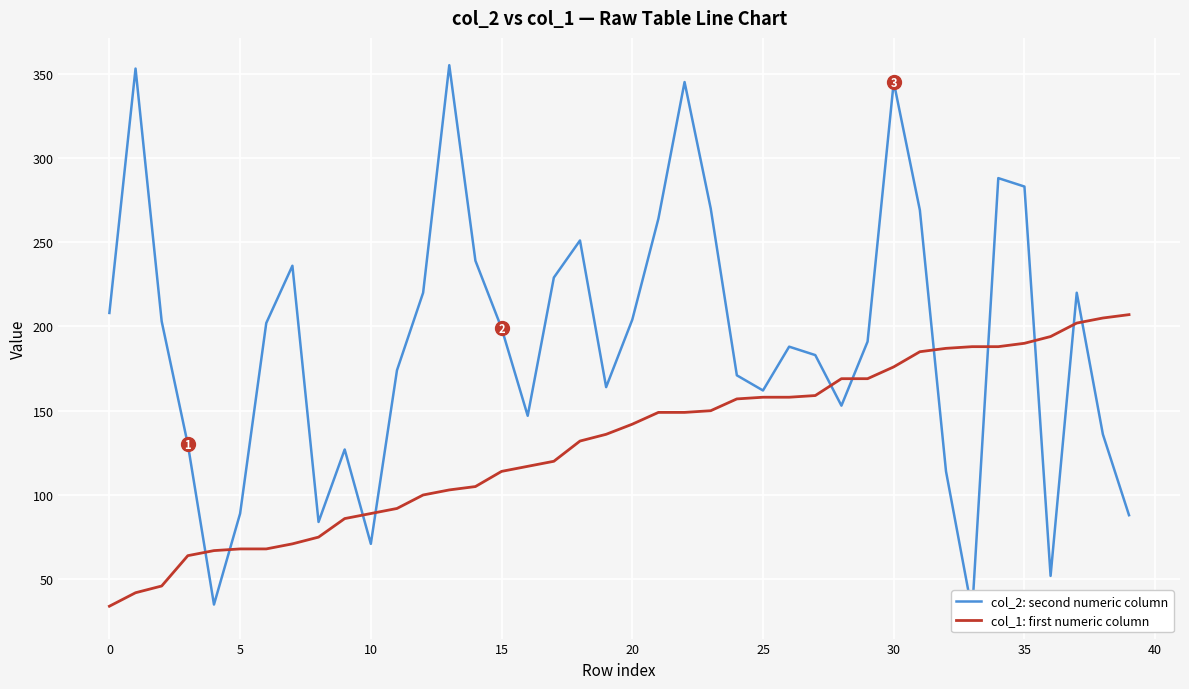

At how many categories does at least one series exceed 337?

4